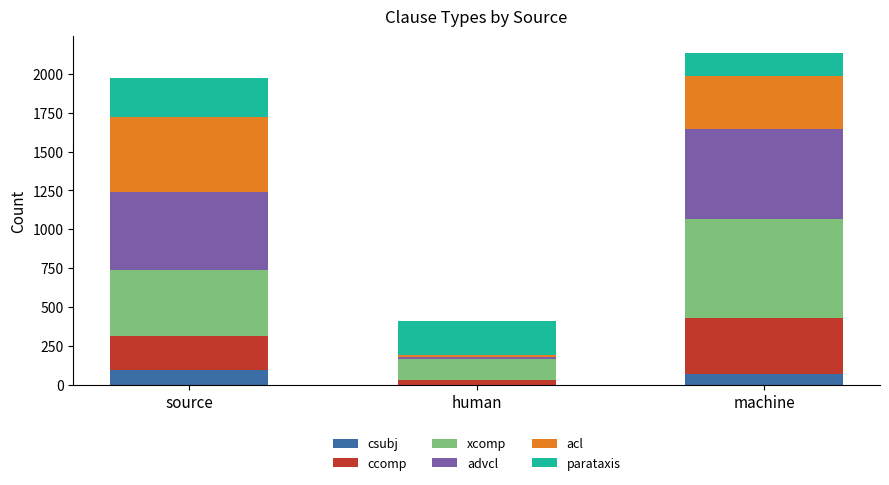

Reading right to left, transcribe the values for csubj.

machine=70	human=0	source=95